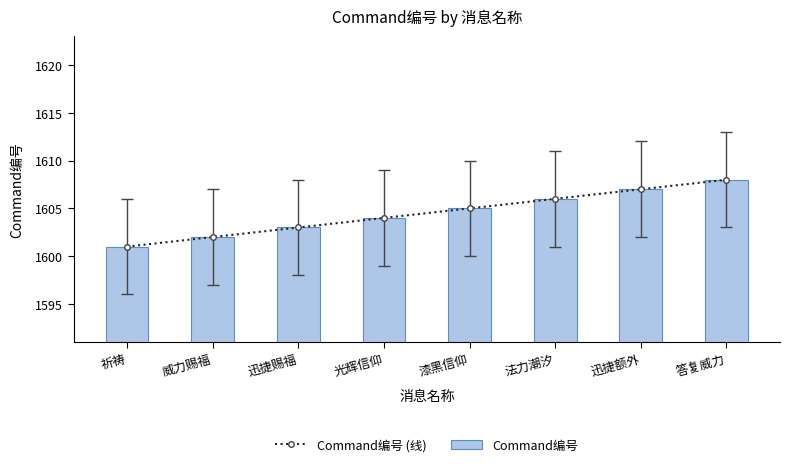

What position from the left is 答复威力?

8